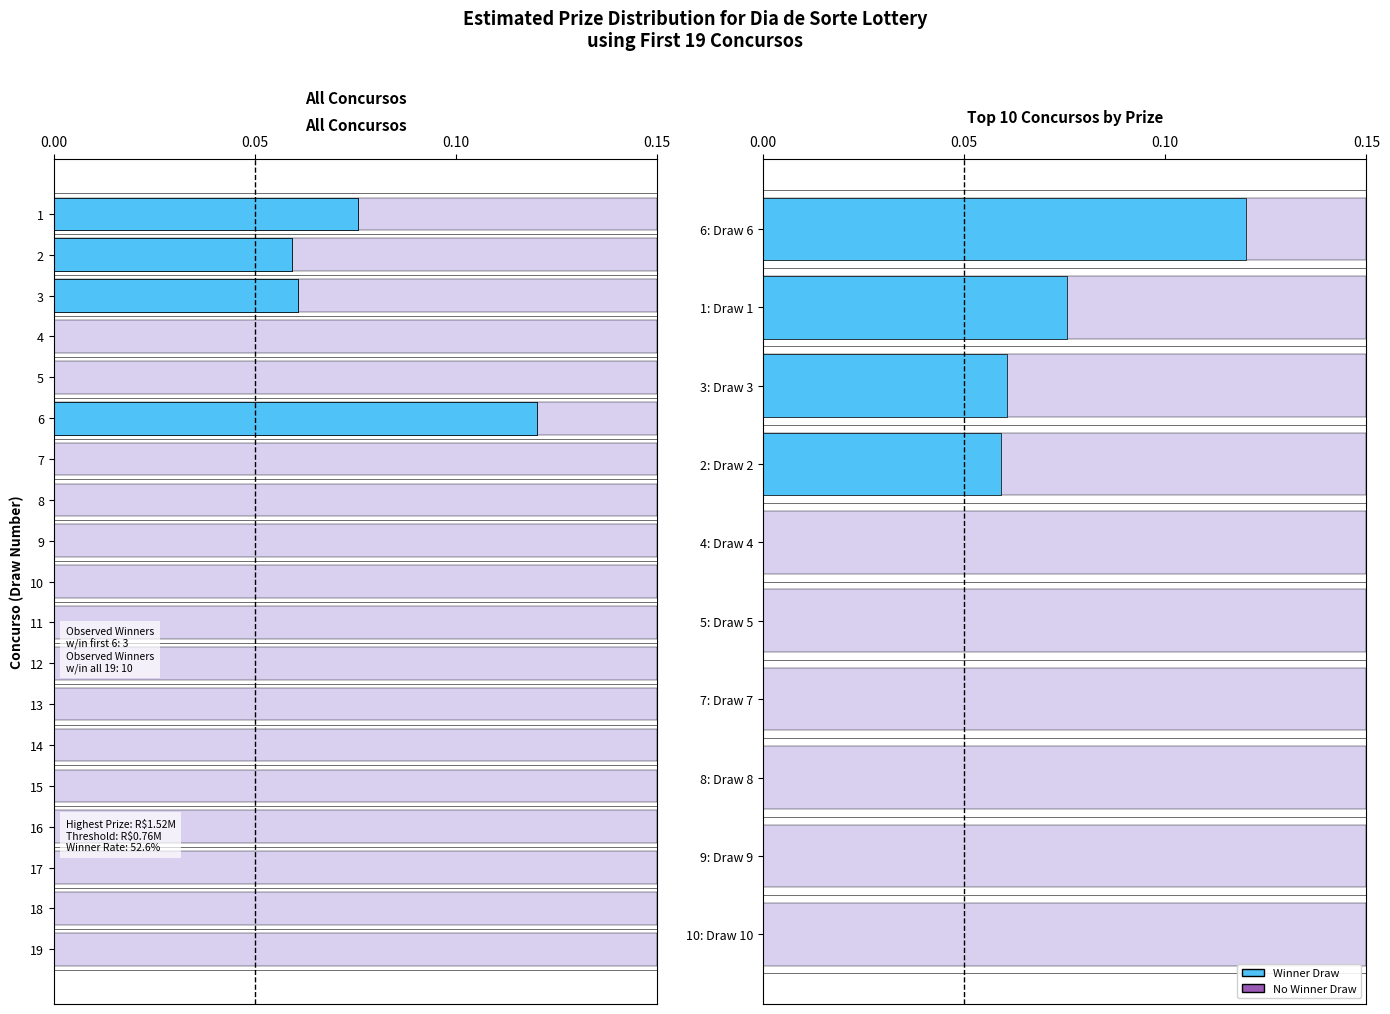

What is the difference between the maximum and minimum values?

0.1